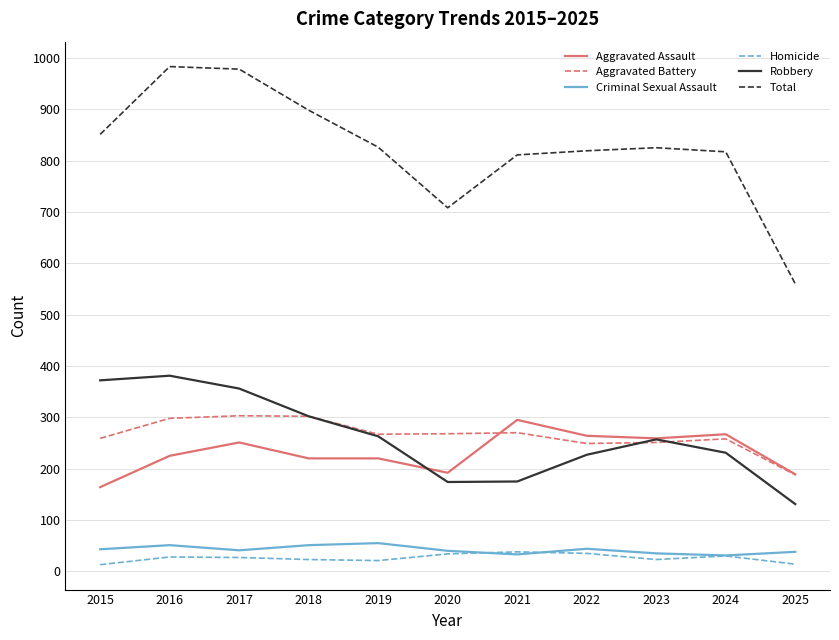

True or false: Aggravated Assault and Total intersect in this chart.

False